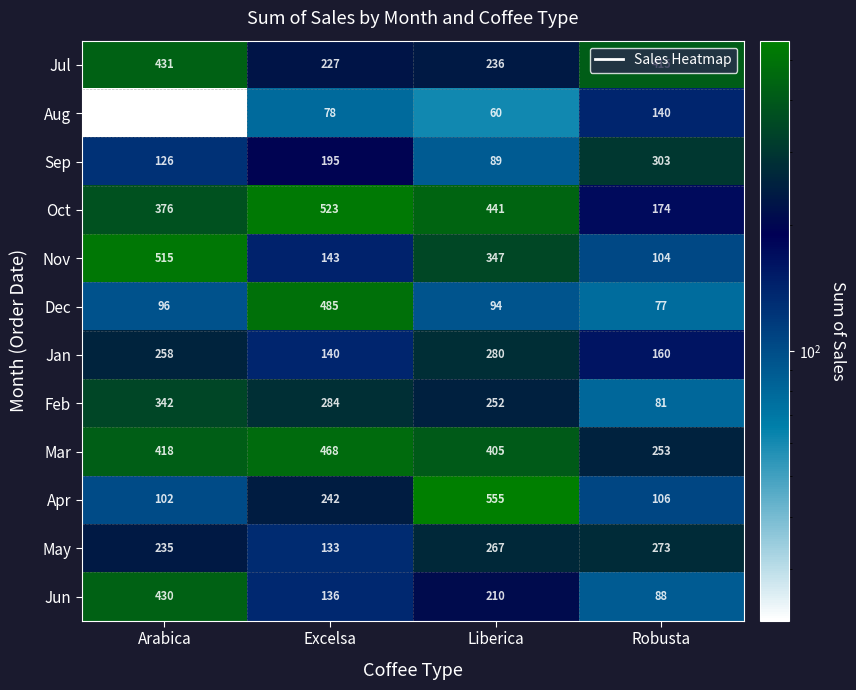

Between Excelsa and Liberica, which series saw the biggest shift?

Dec